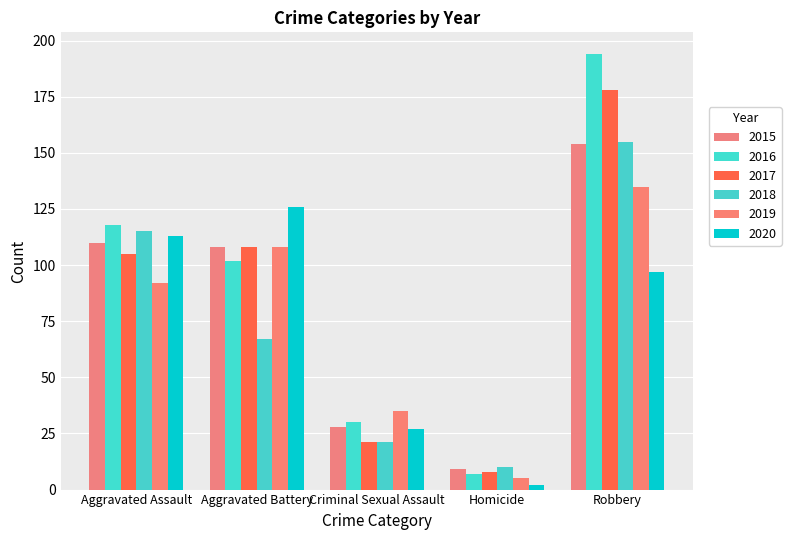

How many bars are there in total?

30